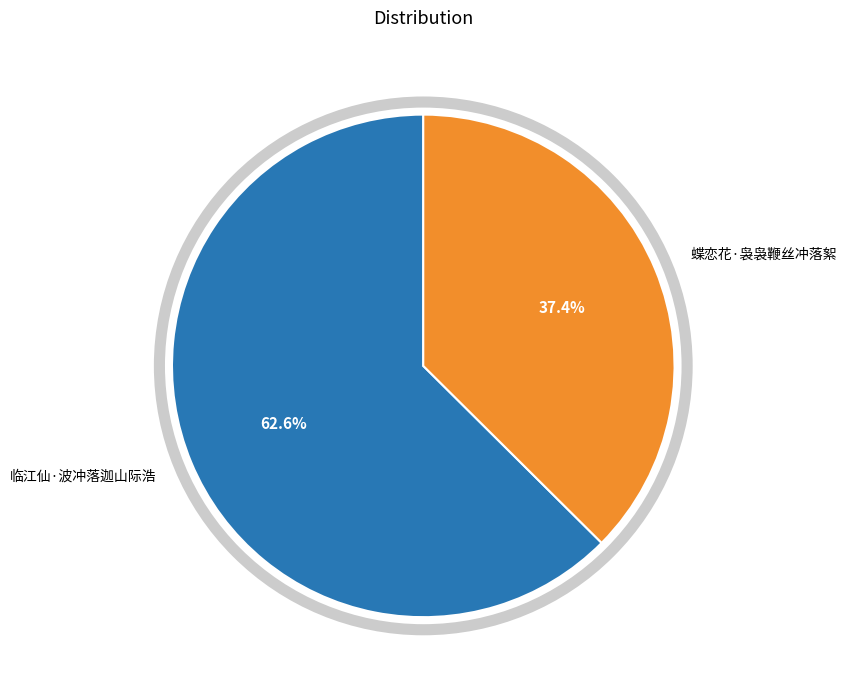

How many segments does this pie chart have?

2